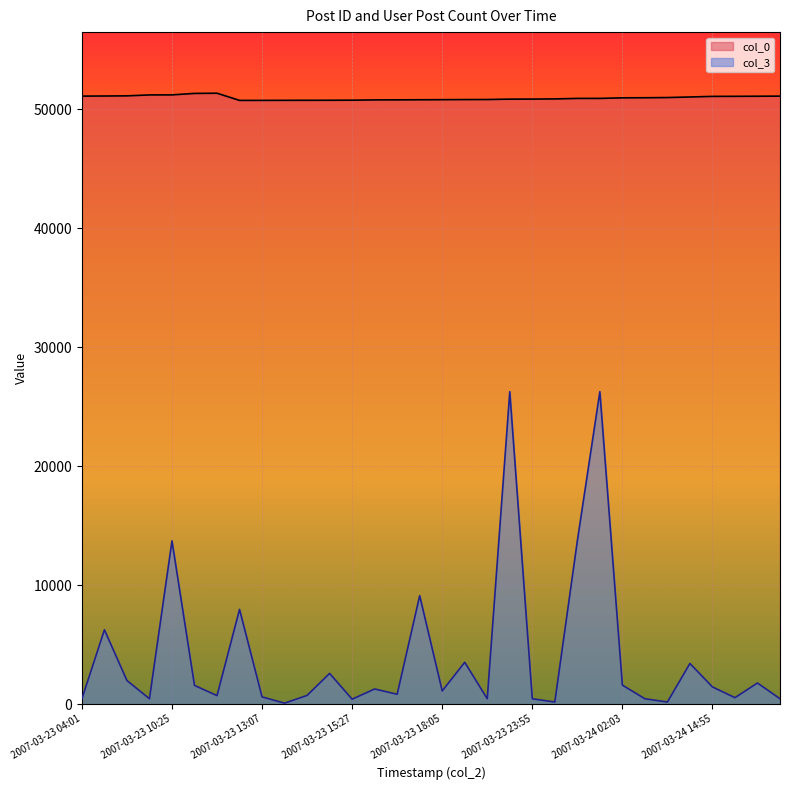

What is the value of the col_3 point at the 24th from the left?

26272